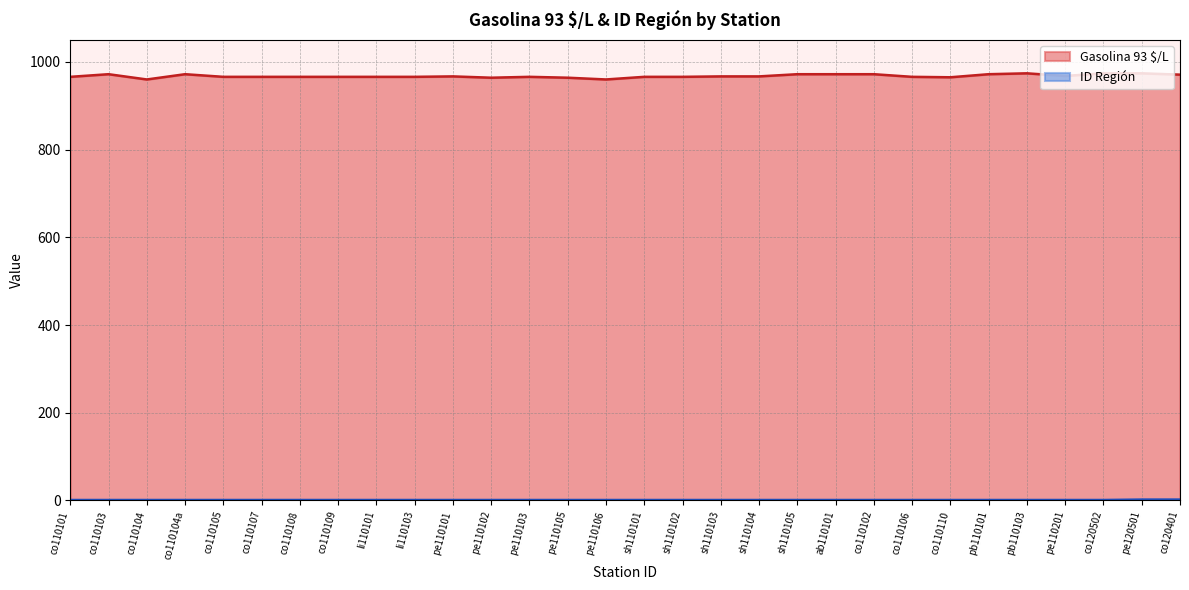

Reading left to right, transcribe all the data shown in this chart.

966	972	960	972	966	966	966	966	966	966	967	964	966	964	960	966	966	967	967	972	972	972	966	965	972	974	968	974	974	971